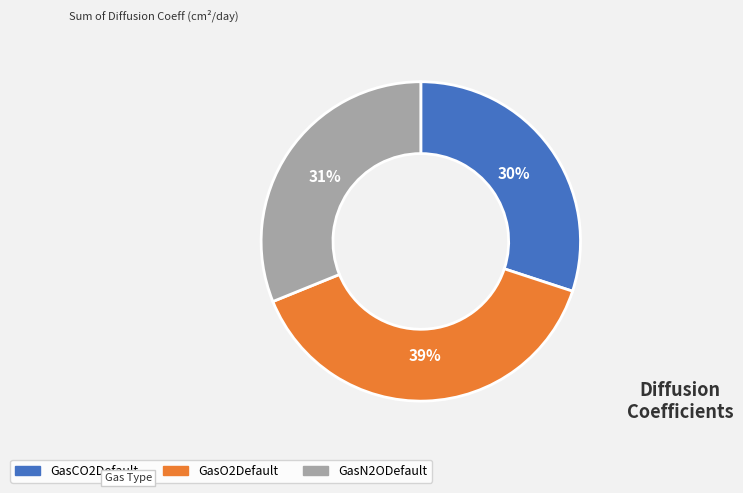

Combined, do GasCO2Default and GasO2Default account for over 50%?

Yes